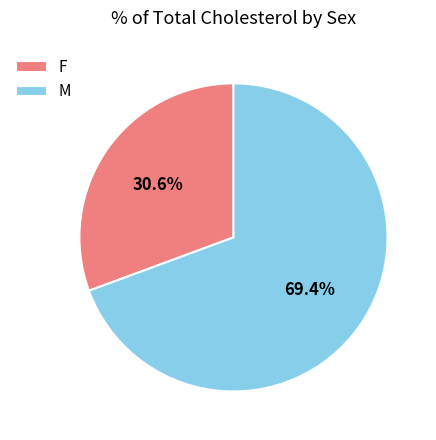

Which slice is the smallest?

F